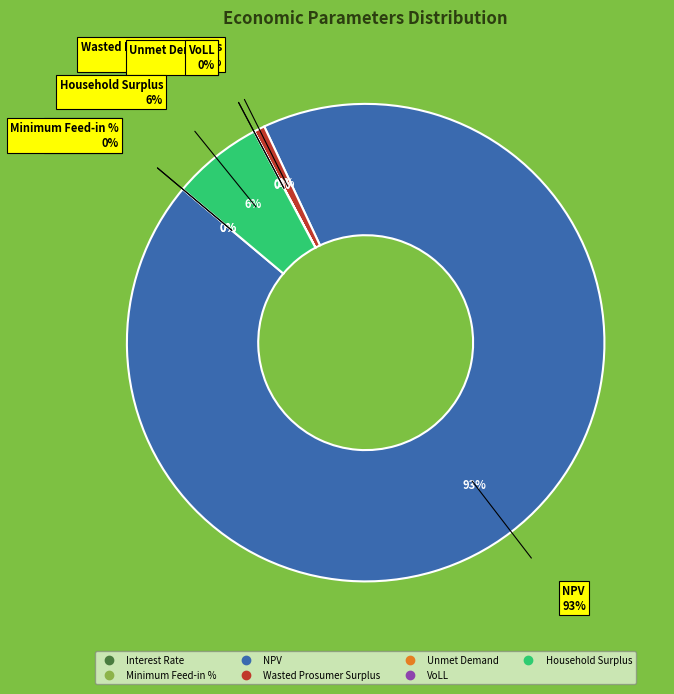

Between Household Surplus and NPV, which is larger?

NPV